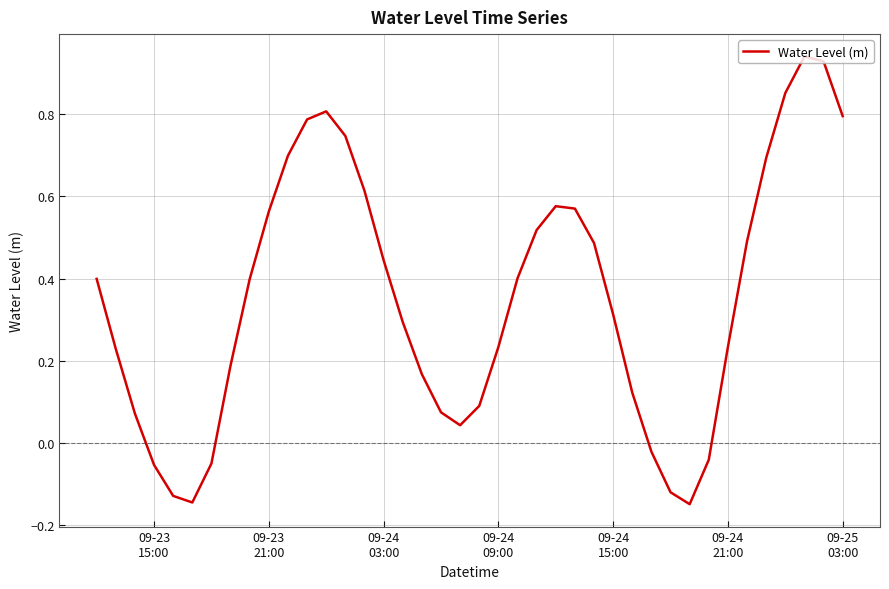

Does the chart have visible grid lines?

Yes